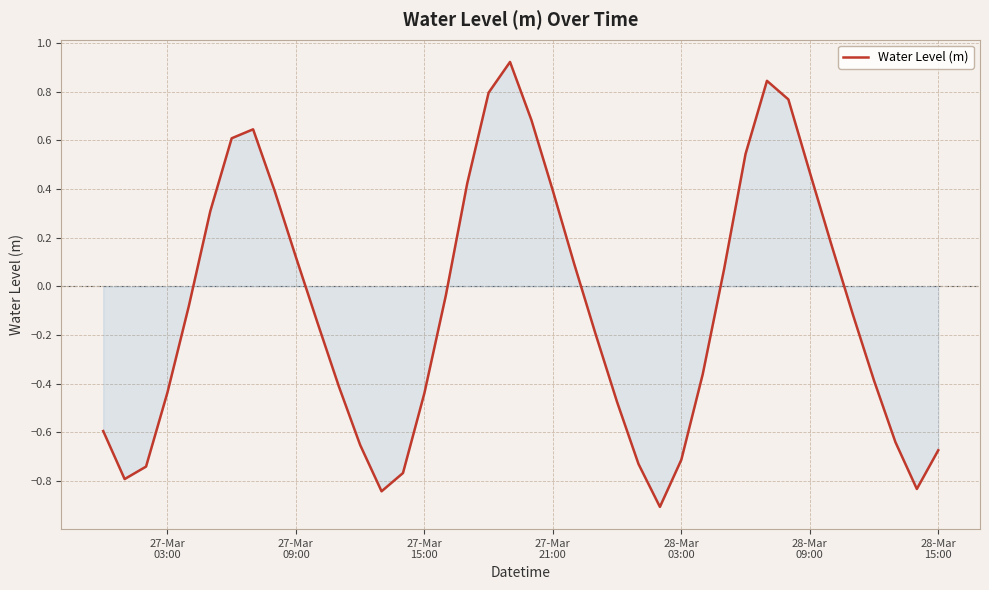

What is the minimum value shown in the chart?

-0.9